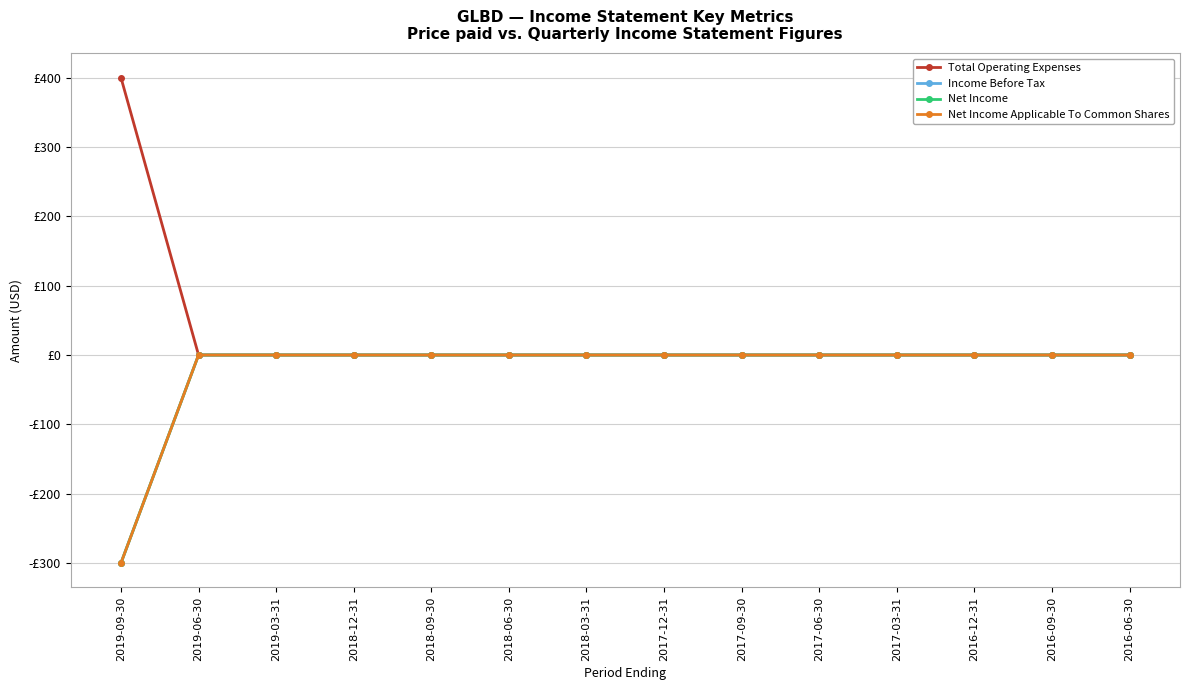

Is this an area chart (filled region under the line)?

No